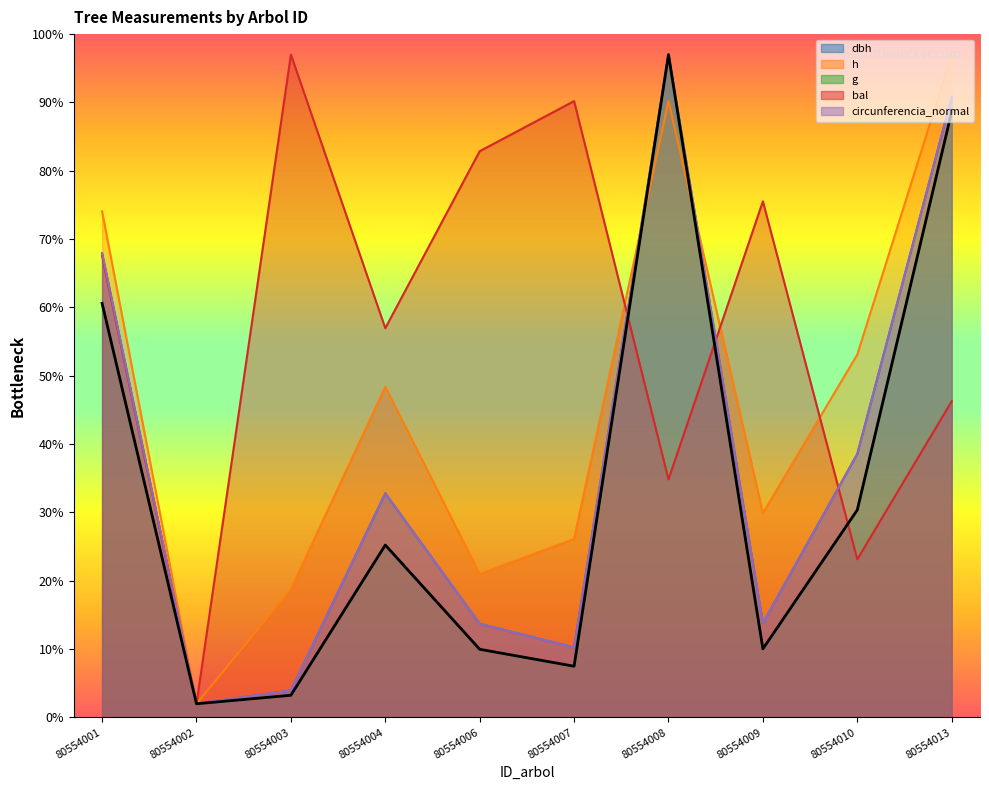

How many values exceed 25?

5